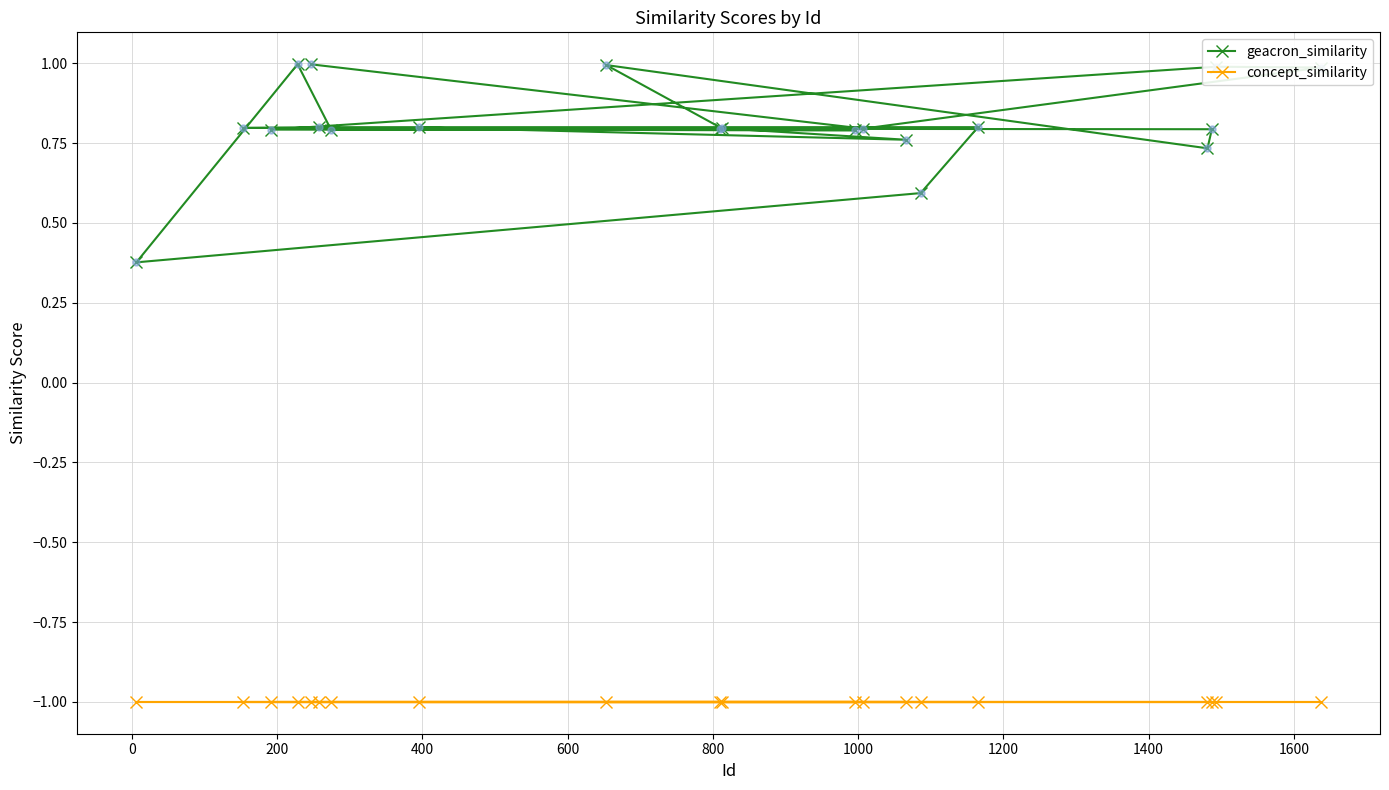

Rank the series by their average value, from lowest to highest.

concept_similarity, geacron_similarity